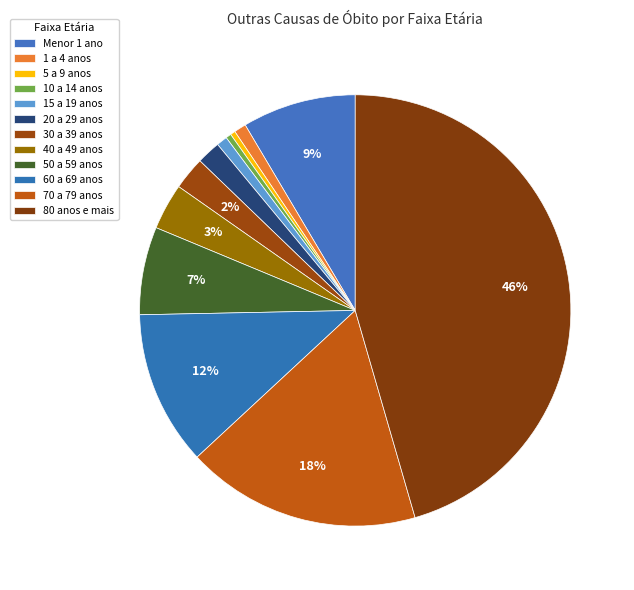

What is the smallest slice in the pie chart?

5 a 9 anos